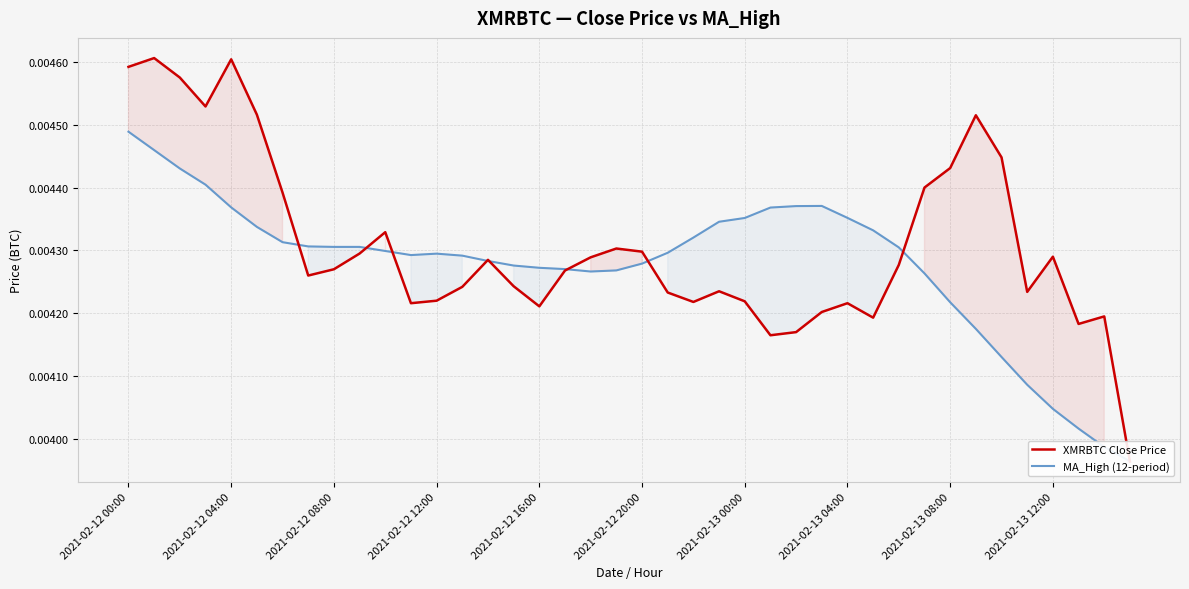

What are all the series names shown in the legend?

XMRBTC Close Price, MA_High (12-period)